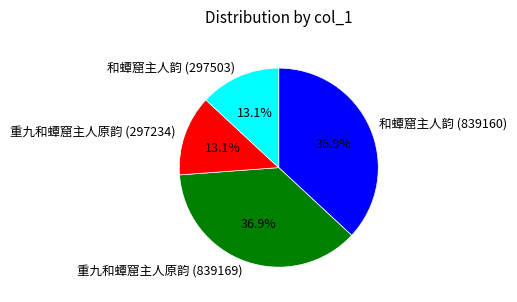

How much of the chart is everything except 重九和蟫窟主人原韵 (297234)?

86.9%